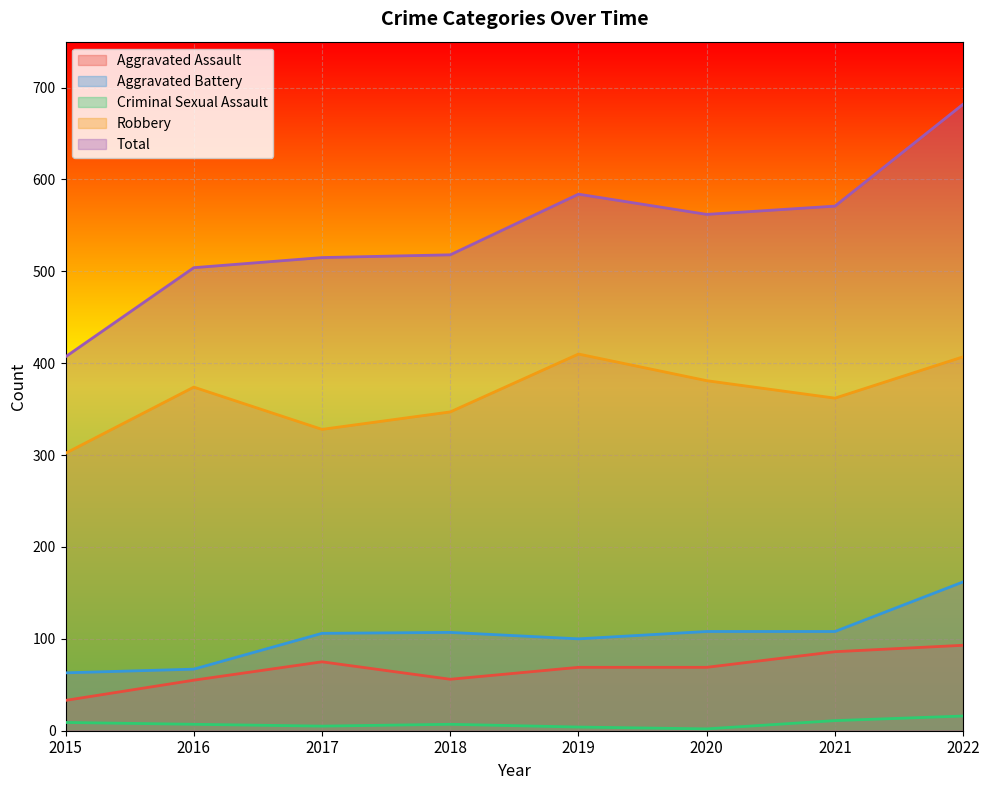

The Aggravated Assault series shows 10 at 2015. True or false?

False